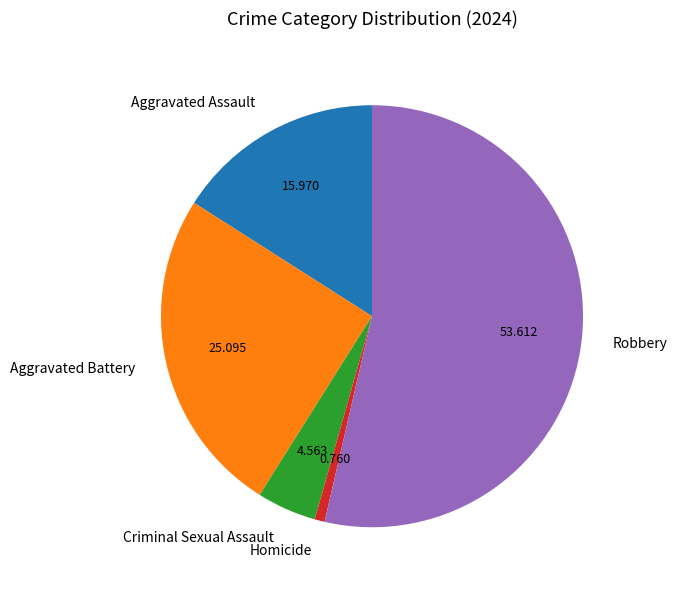

How many segments does this pie chart have?

5